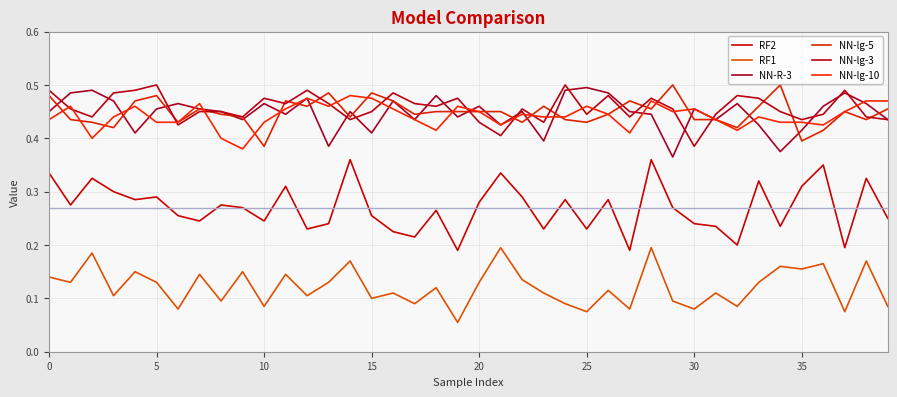

Is this an area chart (filled region under the line)?

No